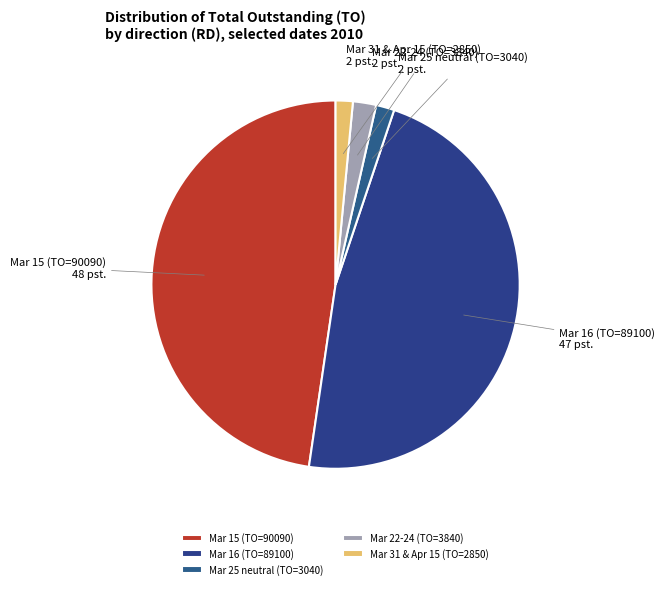

Which has a higher value, Mar 31 & Apr 15 (TO=2850) or Mar 15 (TO=90090)?

Mar 15 (TO=90090)